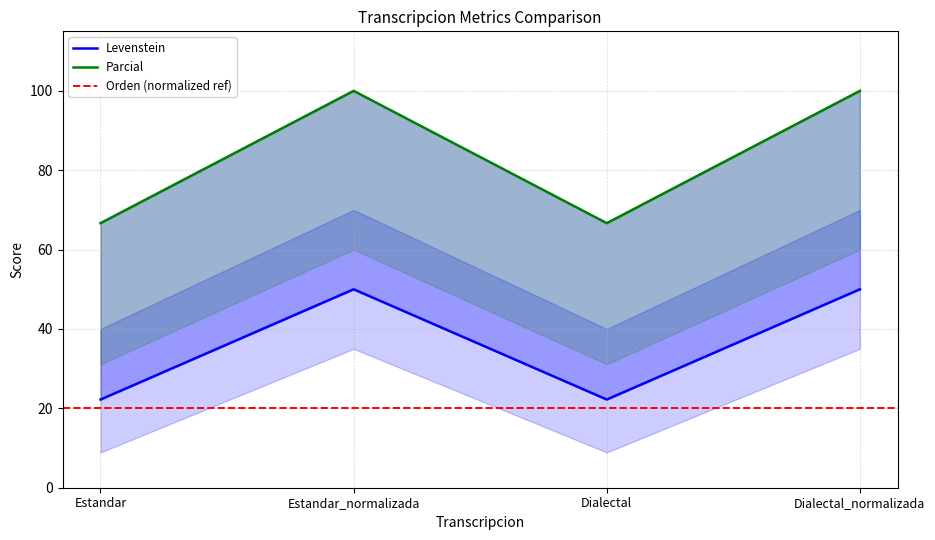

What is the greatest value displayed?

100.0